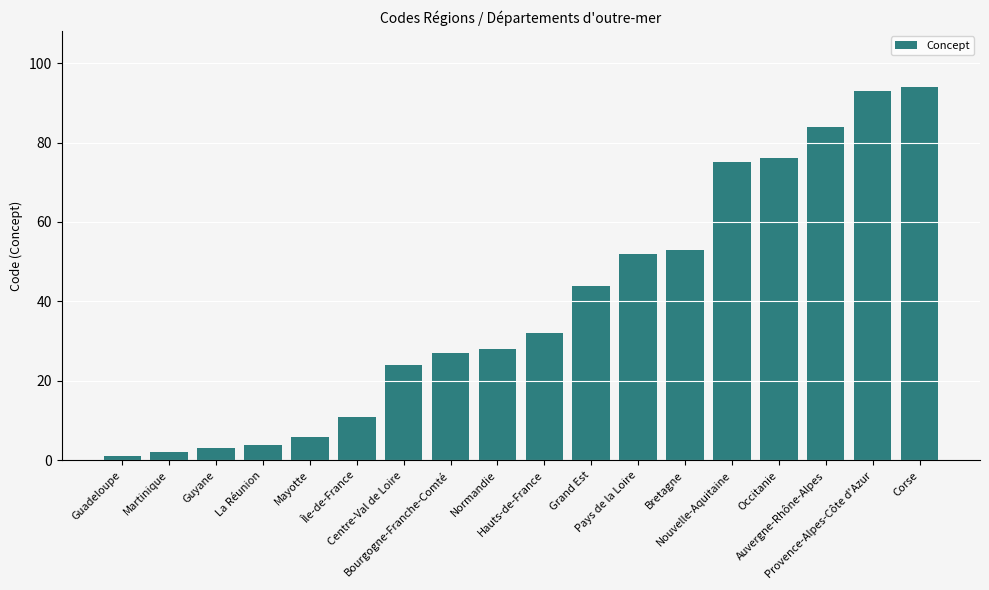

What is the minimum value shown in the chart?

1